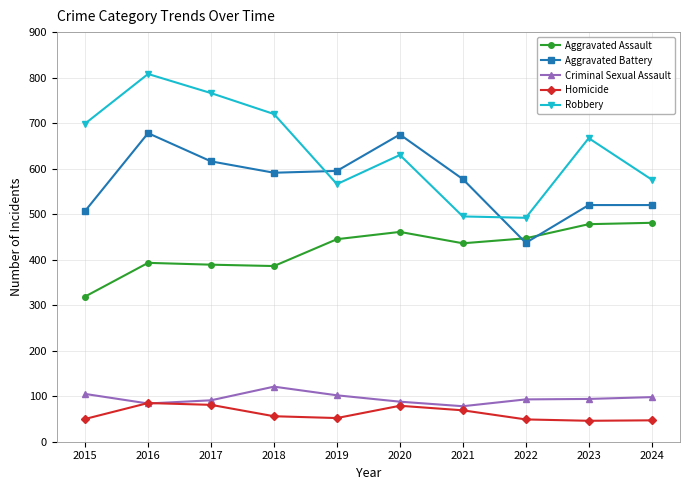

What is the maximum value shown in the chart?

808